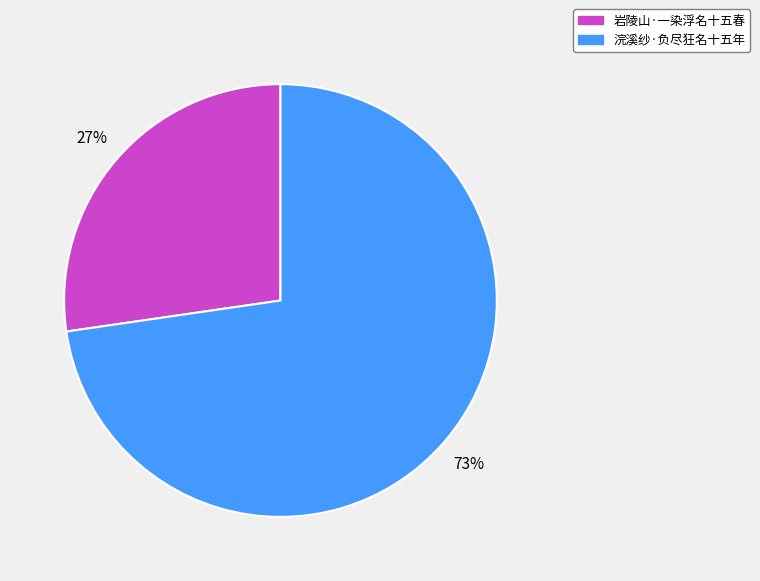

To the nearest percent, what portion does 浣溪纱·负尽狂名十五年 represent?

73%